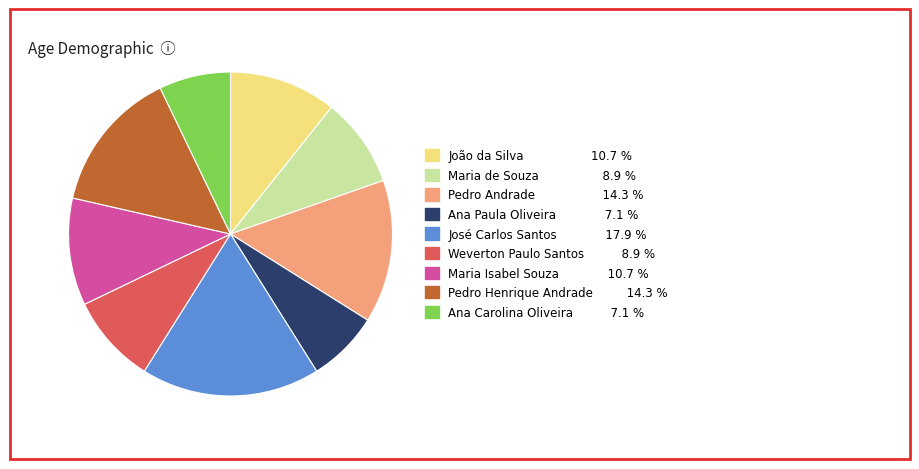

How many slices are in this pie chart?

9